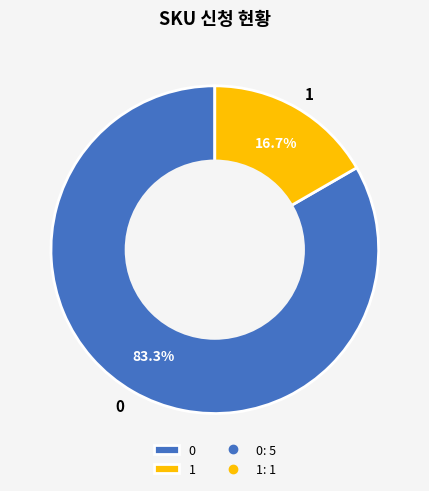

How many slices are in this pie chart?

2